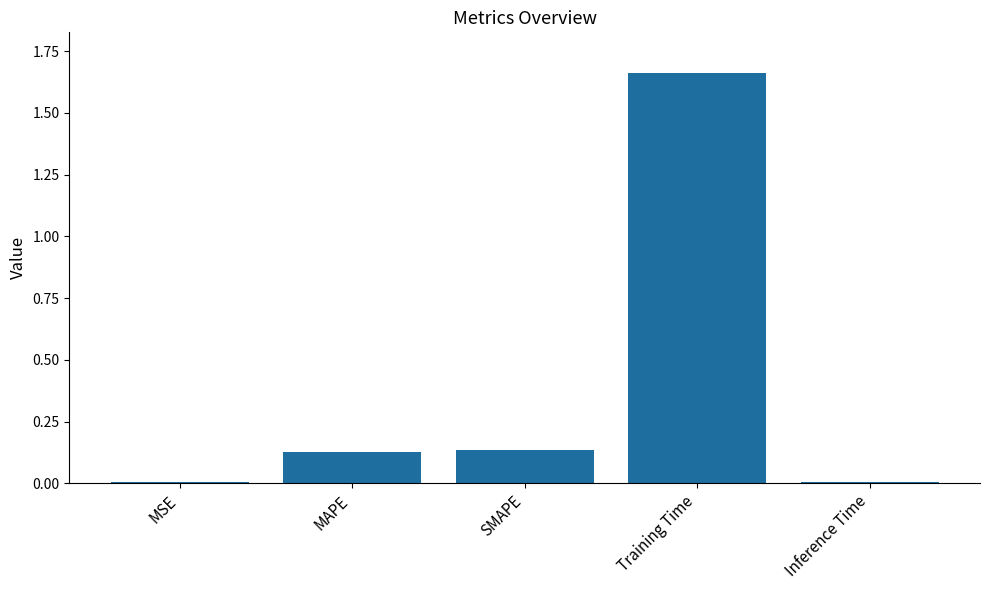

Which category has the highest value across all series?

Training Time